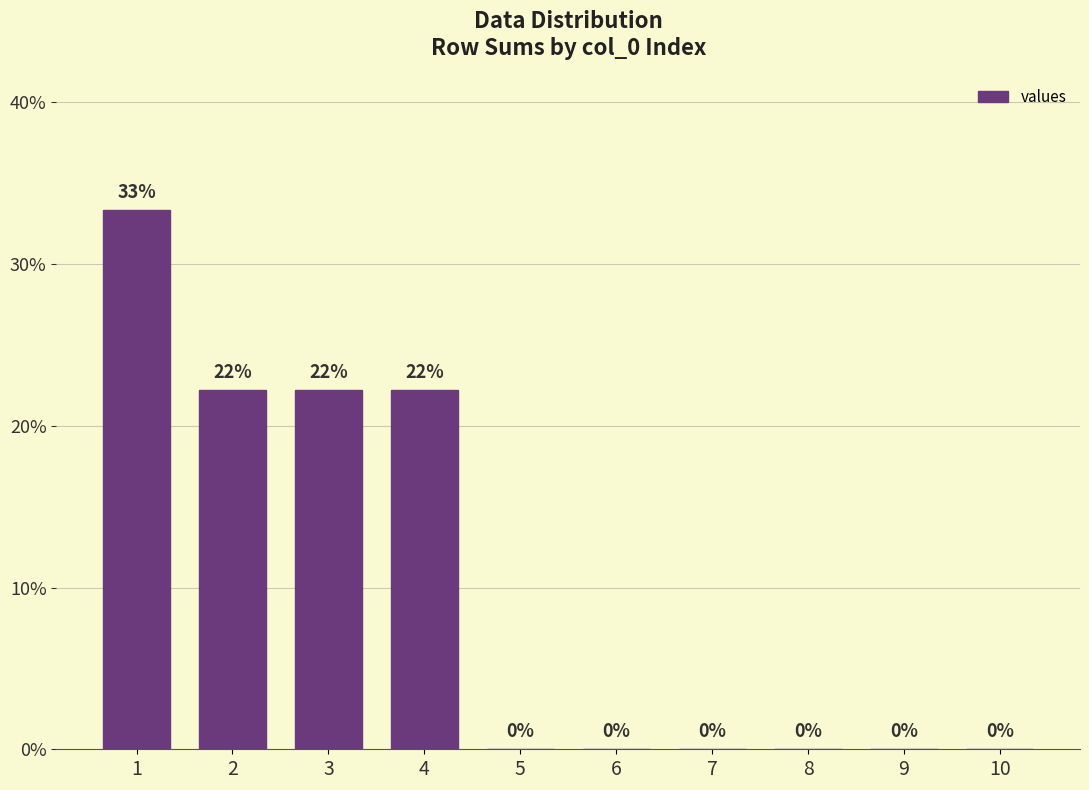

What is the sum of the values at 2 and 10?

0.2